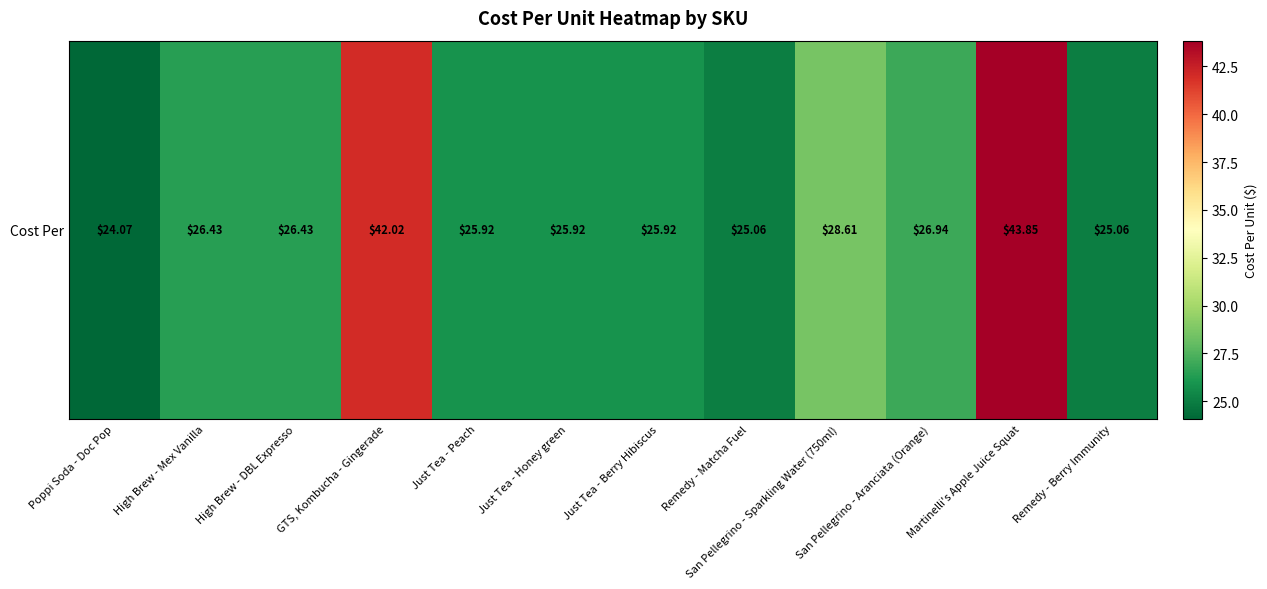

How many series are shown in this chart?

1